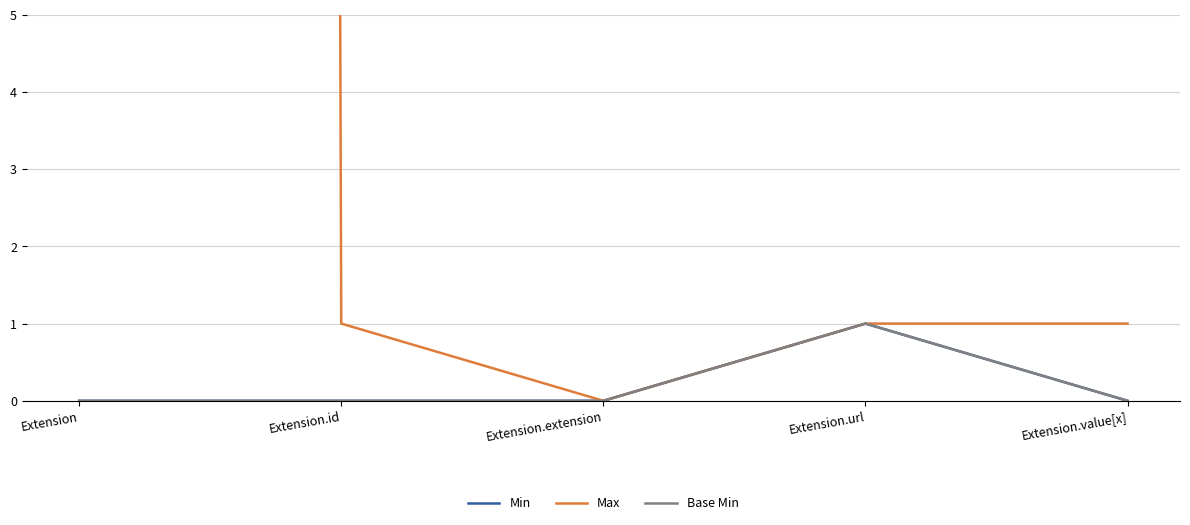

Count the number of data series in this chart.

3